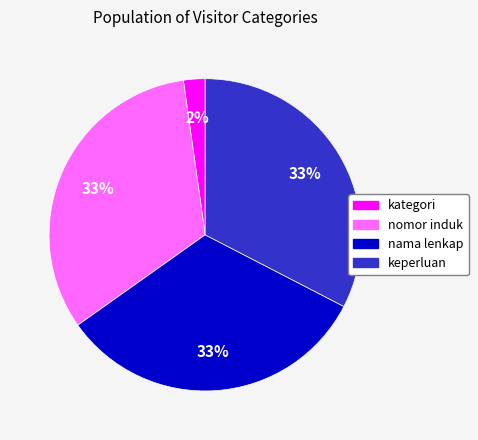

How many segments does this pie chart have?

4